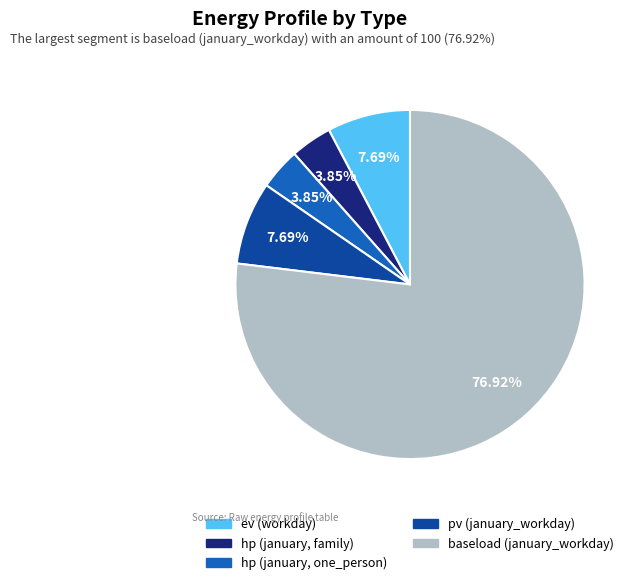

What percentage is NOT represented by hp (january, one_person)?

96.2%